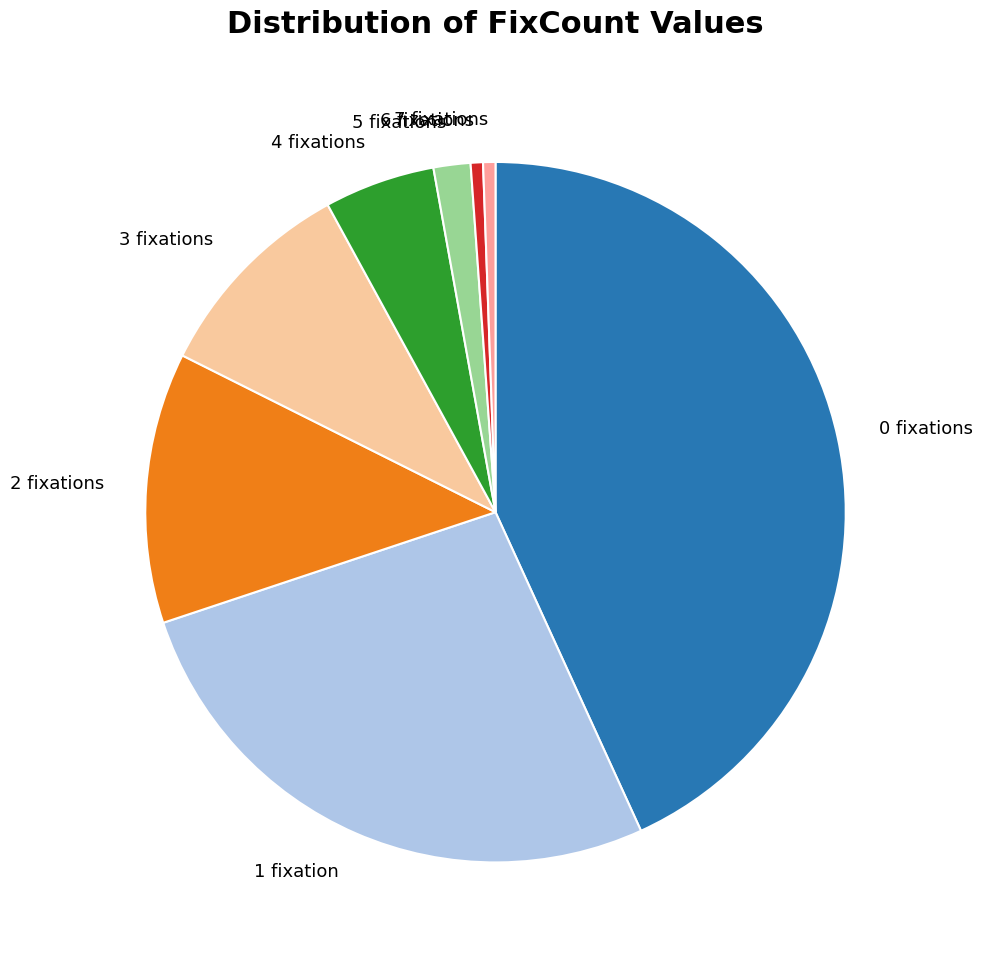

Which has a higher value, 0 fixations or 1 fixation?

0 fixations